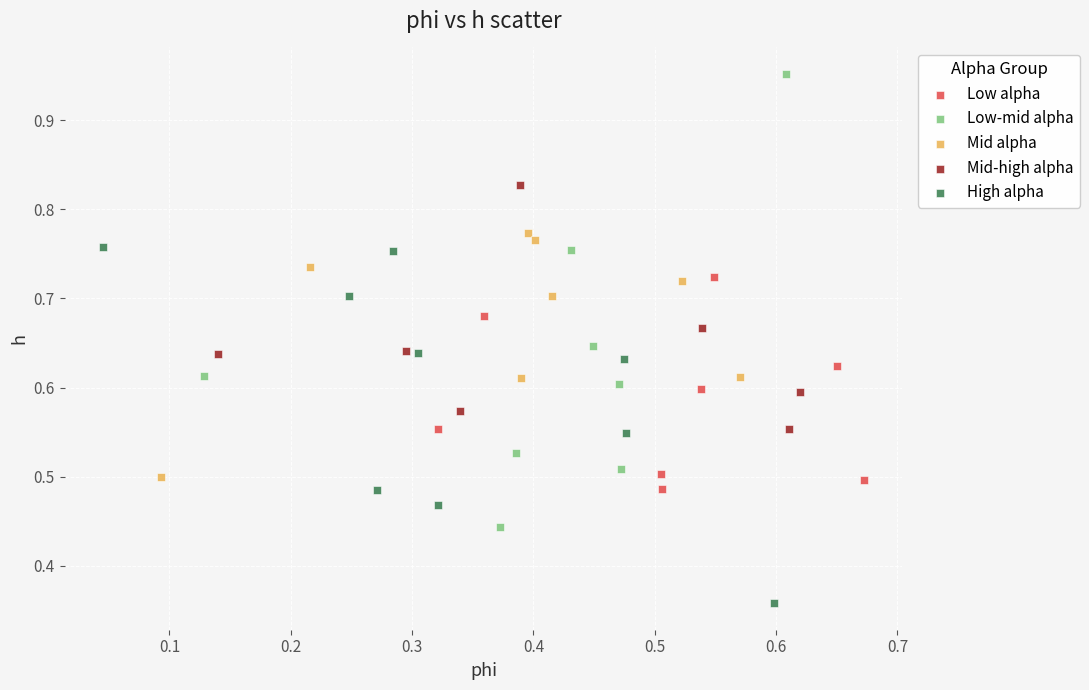

Which series has the widest spread of Y values?

Low-mid alpha